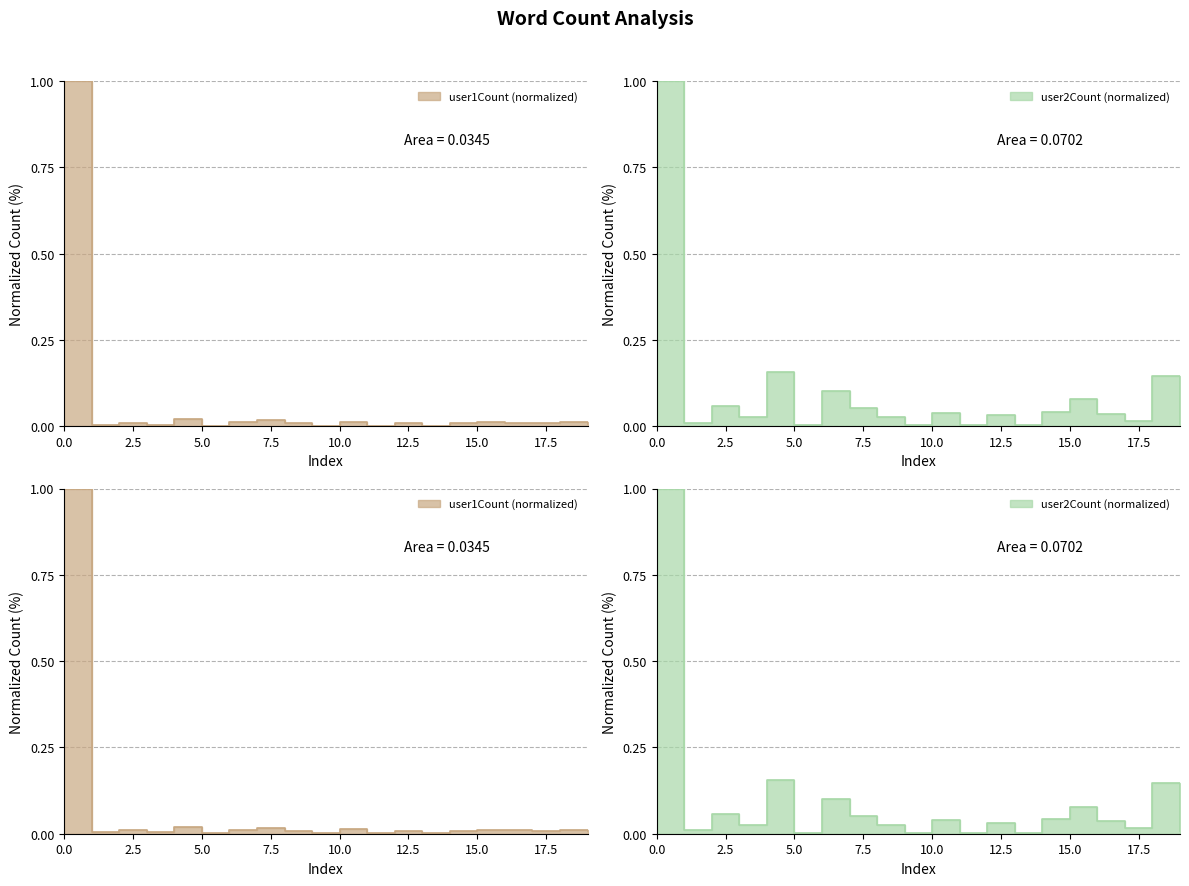

True or false: user1Count has a value of 0.0 at 19.

False